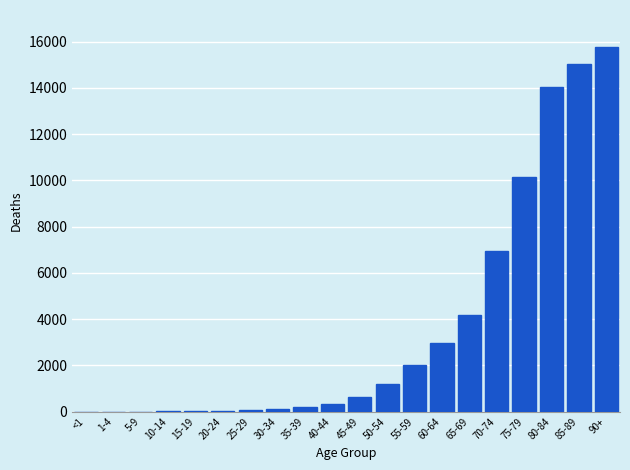

Is it true that the value at 70-74 is 6957?

True